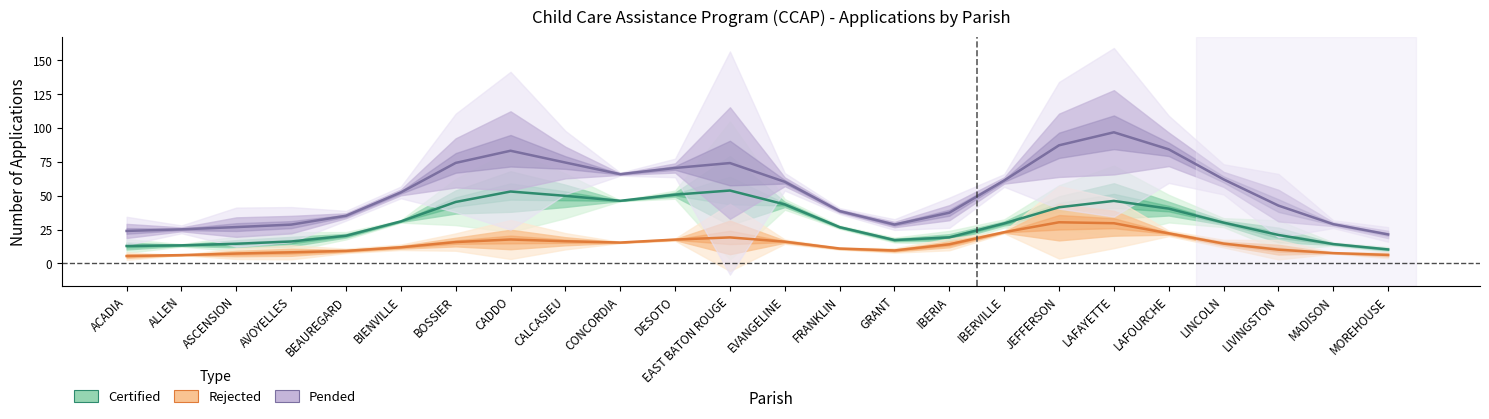

How many data points in Pended are less than 60?

12